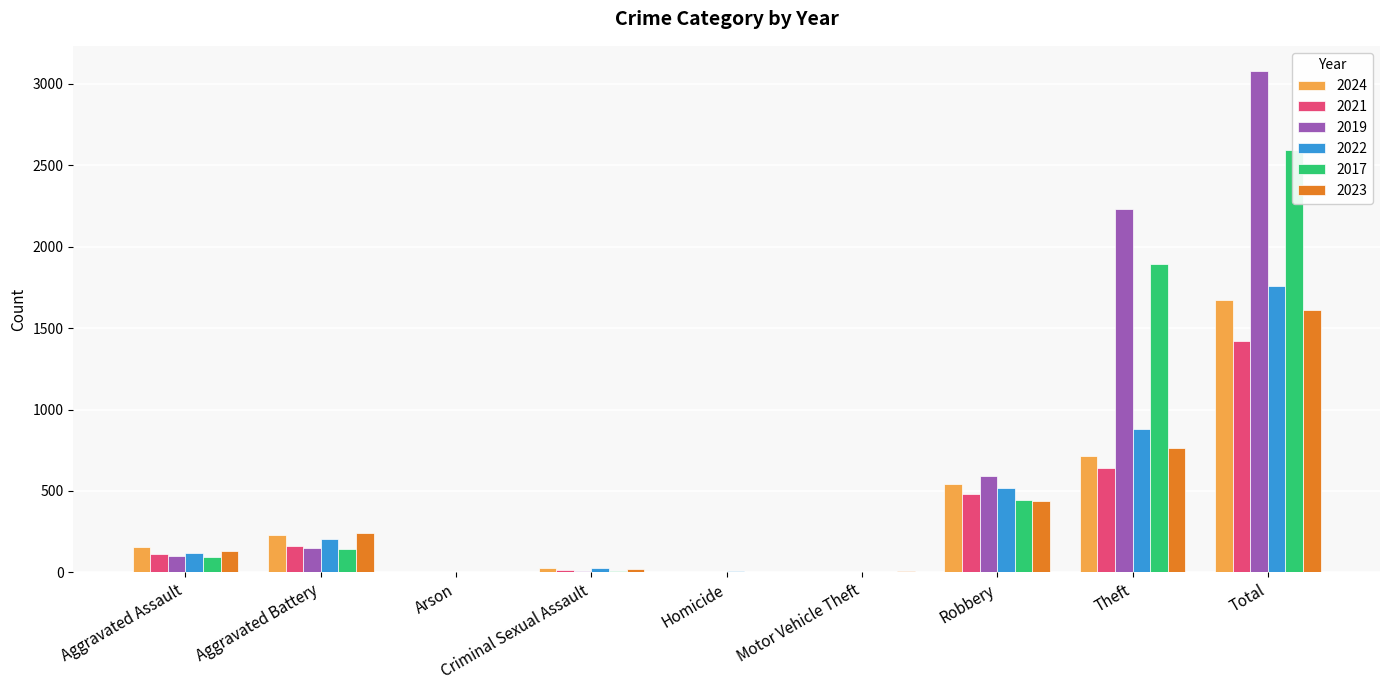

Which category has the highest value in the 2021 series?

Total